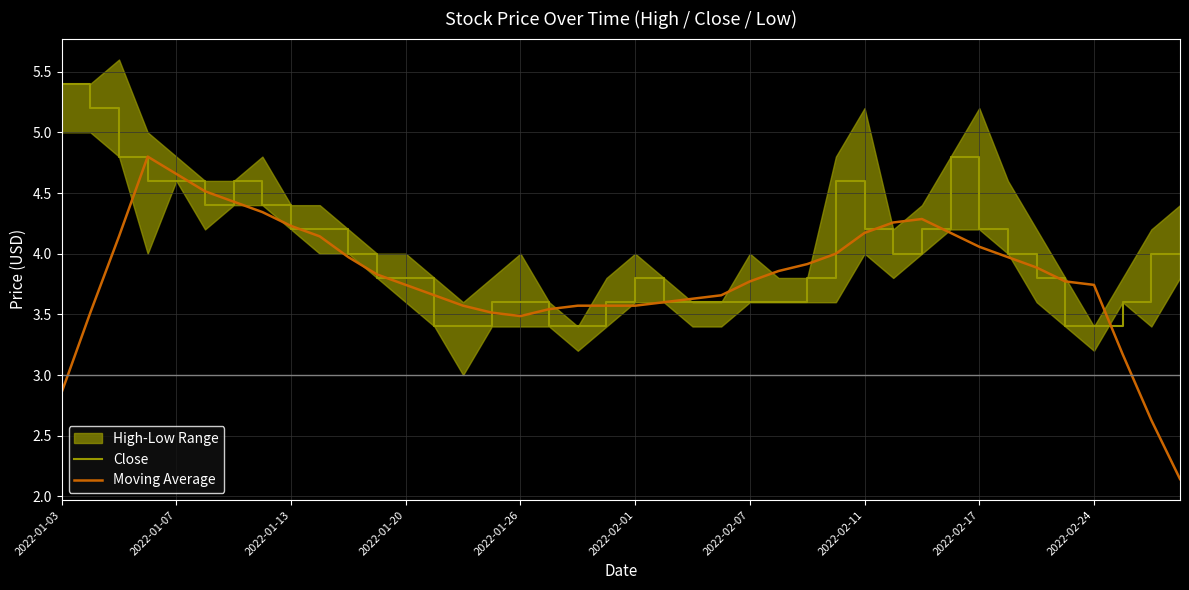

How many values in the Close series are below 4?

20